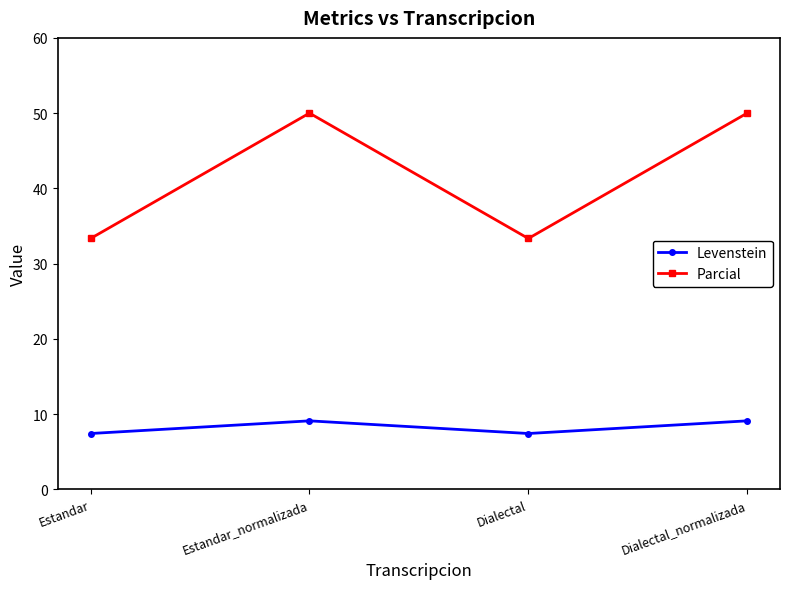

Which series has the widest spread of values?

Parcial